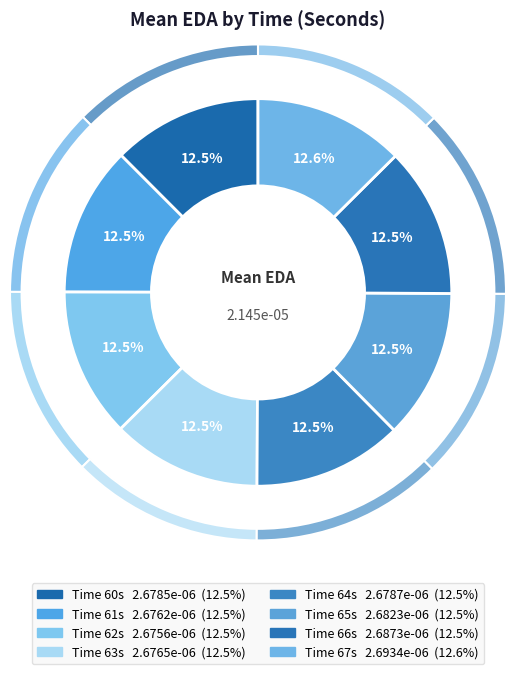

Which category has the smallest portion of the pie?

62